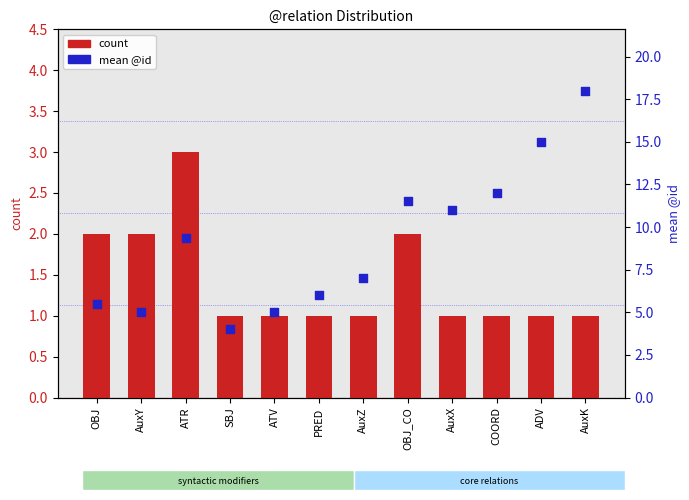

Which series has the widest spread of Y values?

id_mean